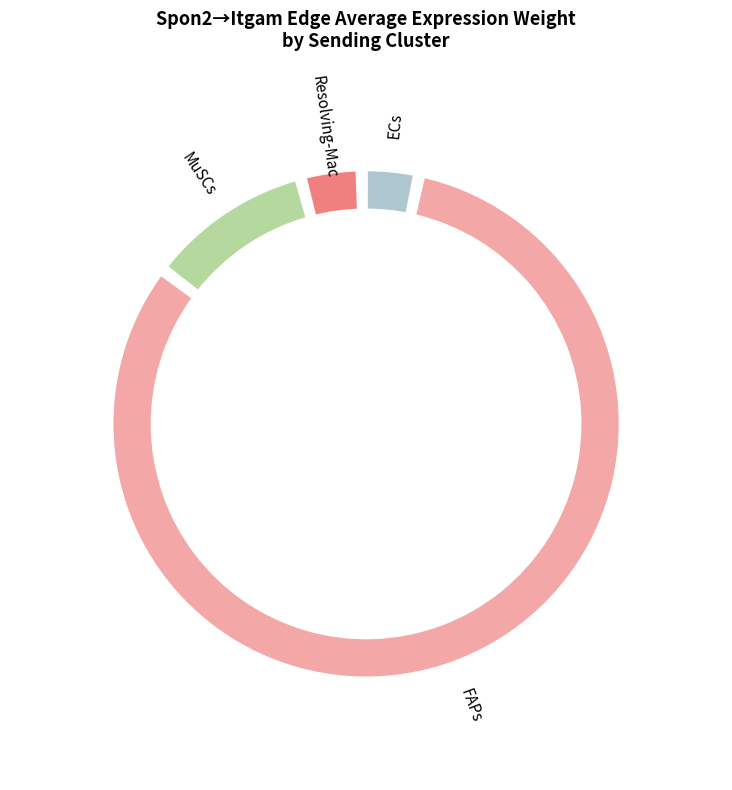

The MuSCs slice represents 1% of the pie. True or false?

False